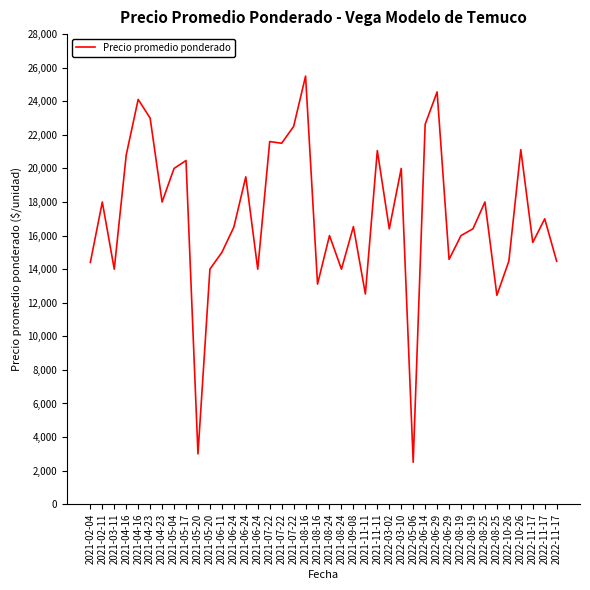

Does the chart display data point markers on the line(s)?

No